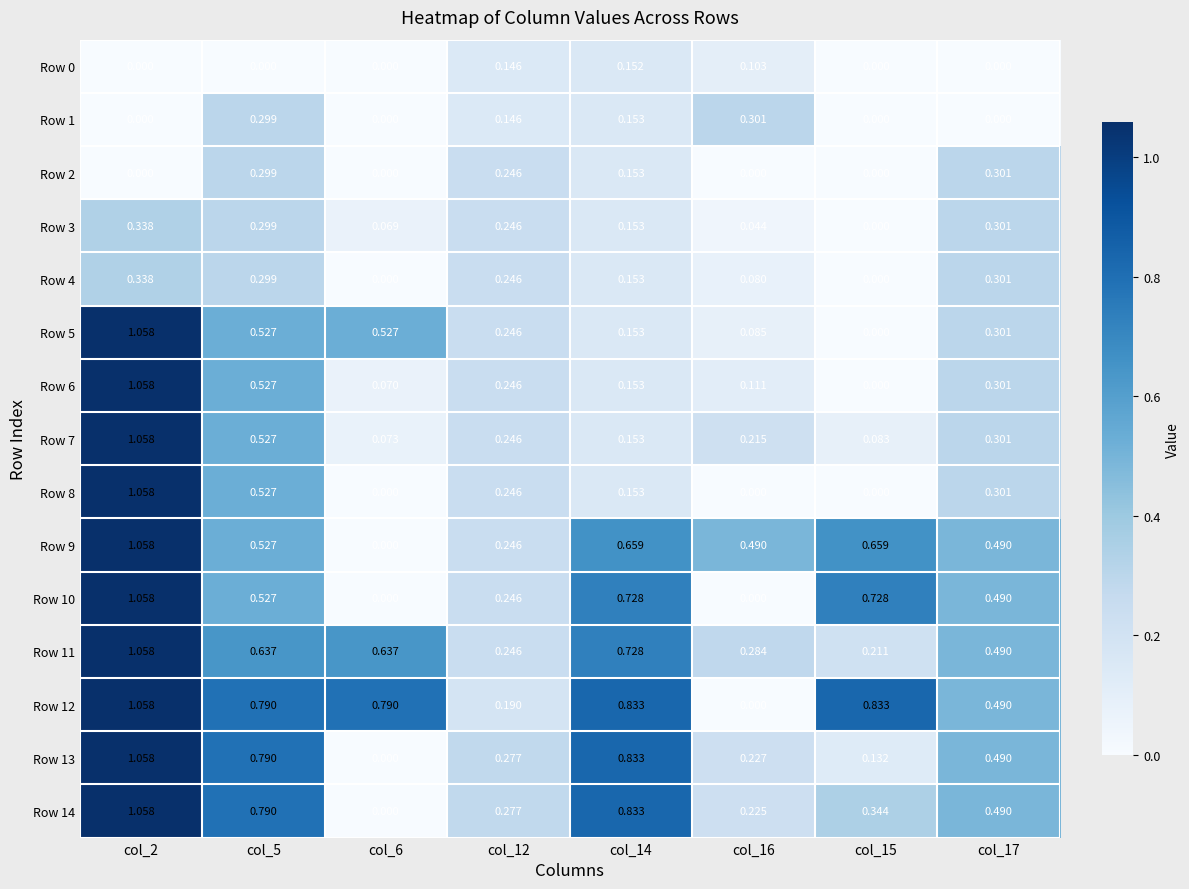

Is the value of Row 7 at col_5 greater than the value of Row 14 at col_14?

No